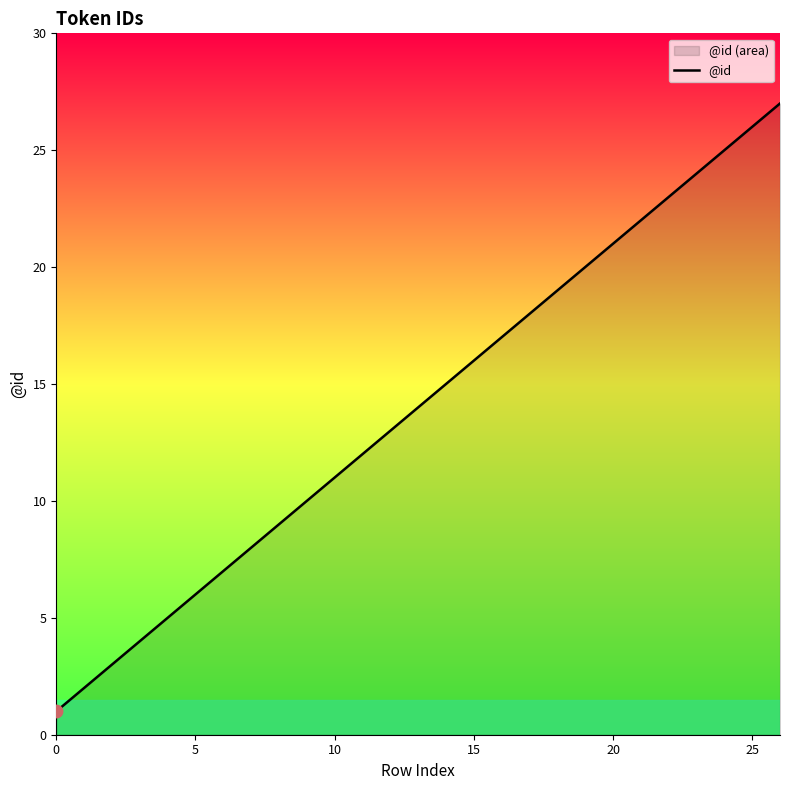

Where is the data nearest to the value 14?

13